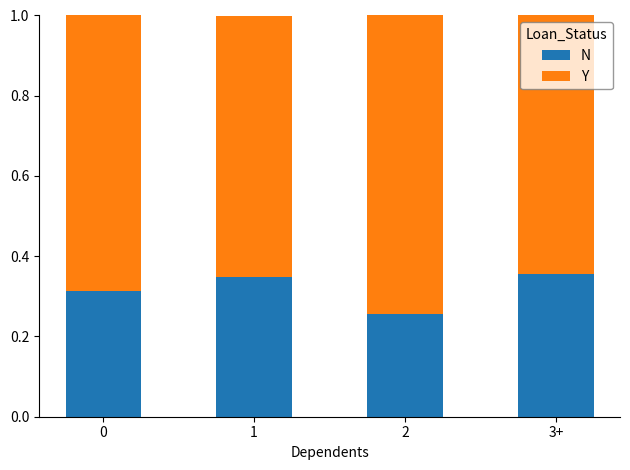

Is it true that N equals 0.5 at 0?

False